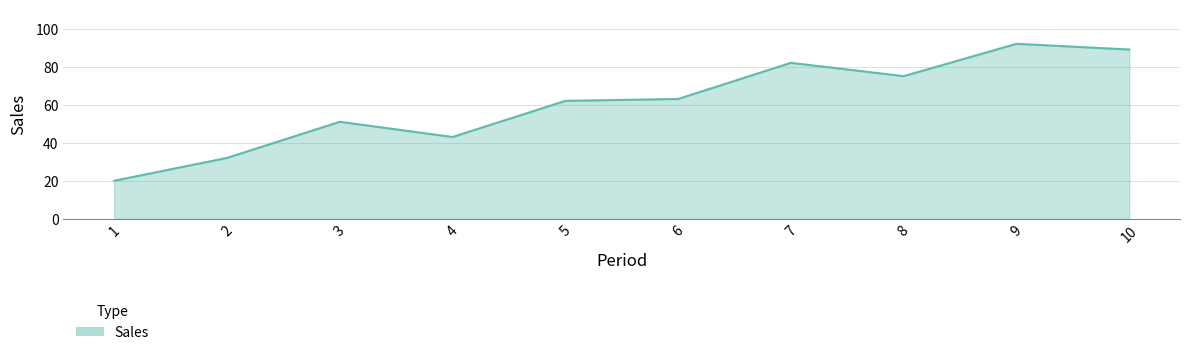

How many categories are shown in the chart?

10